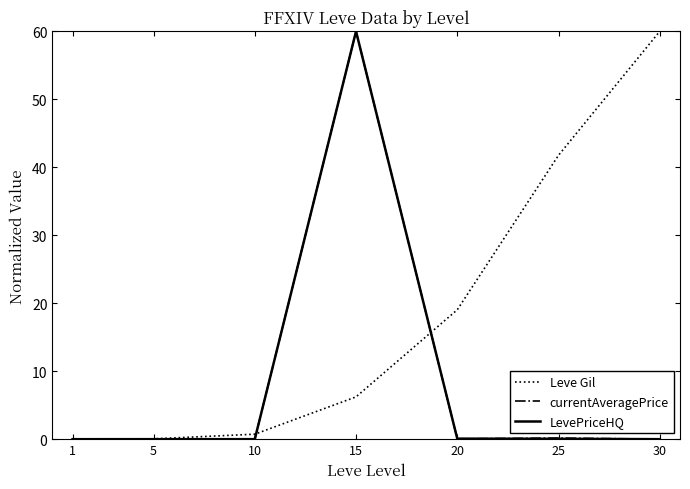

Is the value of currentAveragePrice at 1 greater than the value of LevePriceHQ at 15?

No